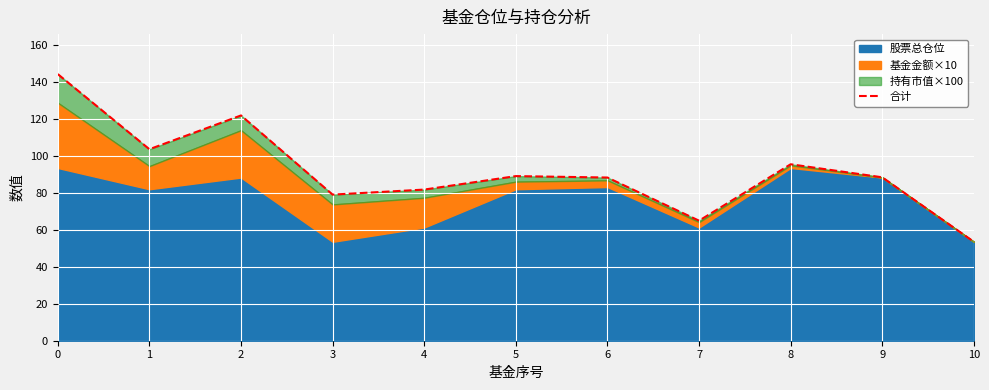

What is the change in value from 4 to 9?

+6.6